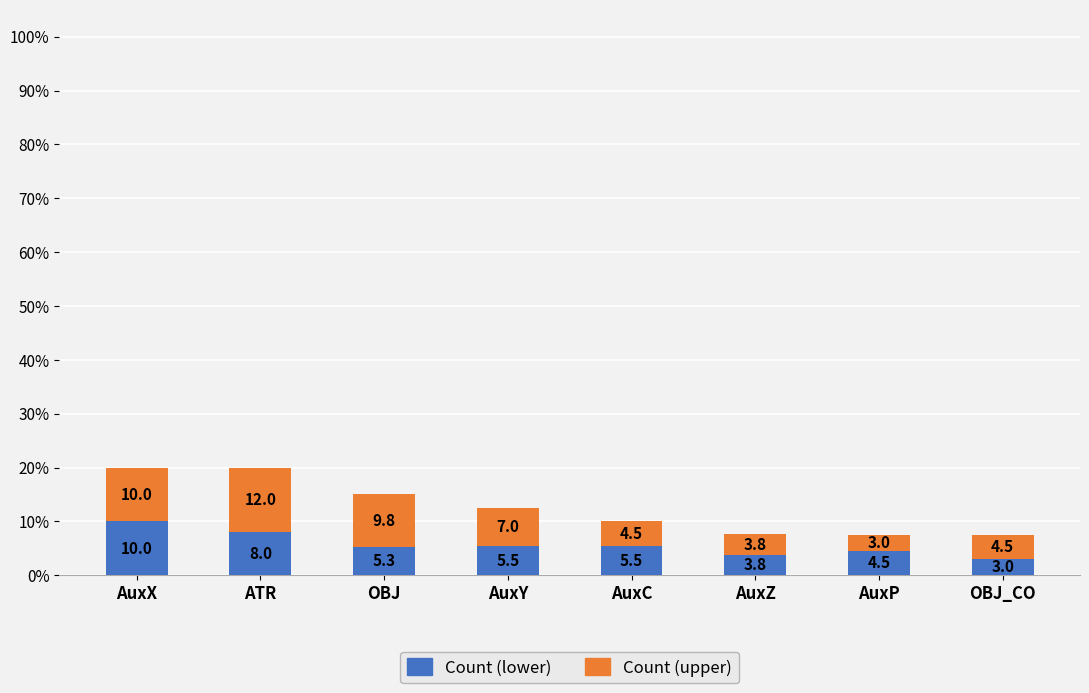

Which category has the highest value in the Count (lower) series?

AuxX